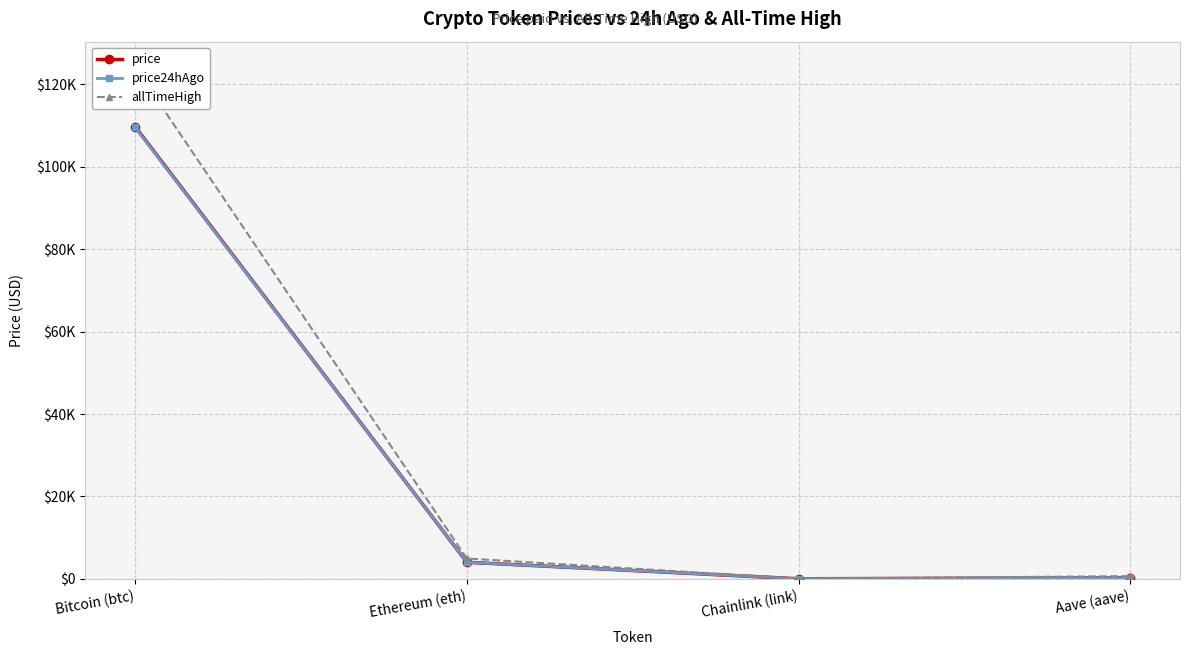

What is the sum of the allTimeHigh values at Aave (aave) and Bitcoin (btc)?

124789.7